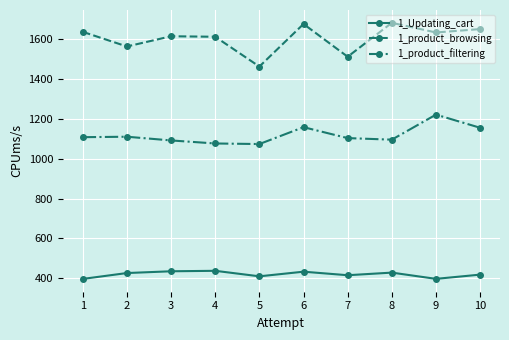

How many lines are shown in the chart?

3